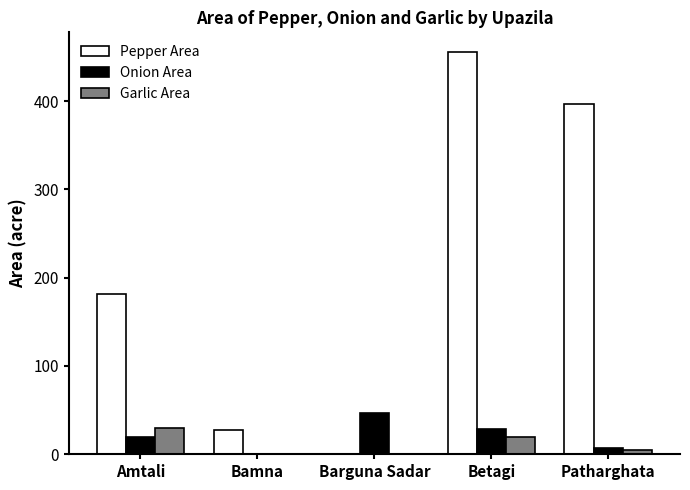

Count the number of data series in this chart.

3